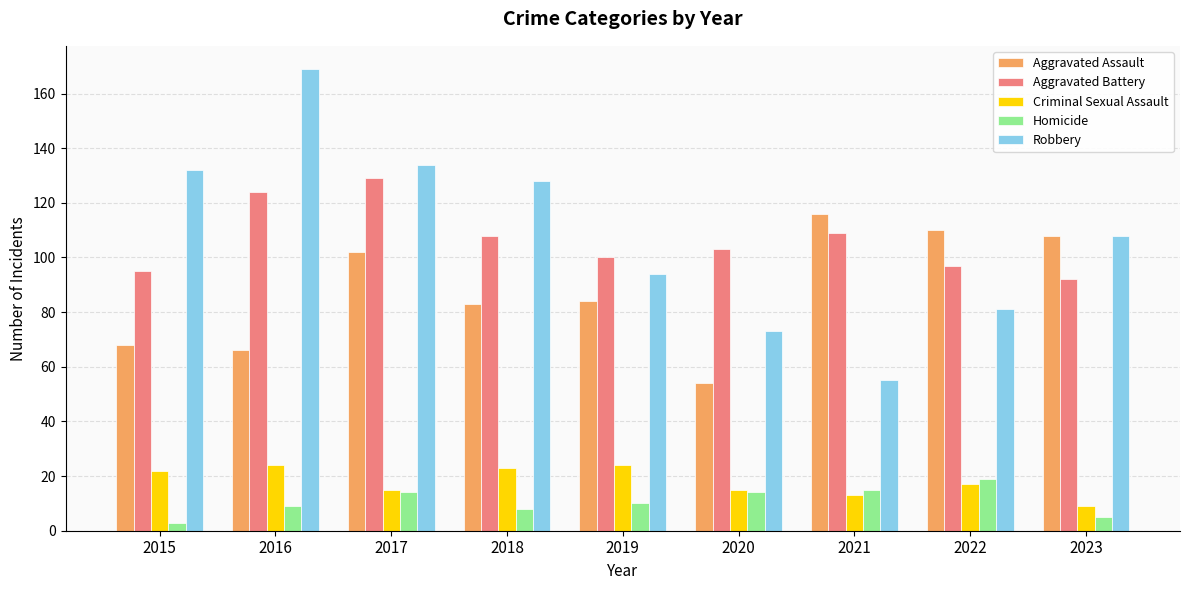

What is the difference between the highest and lowest values at 2018?

120